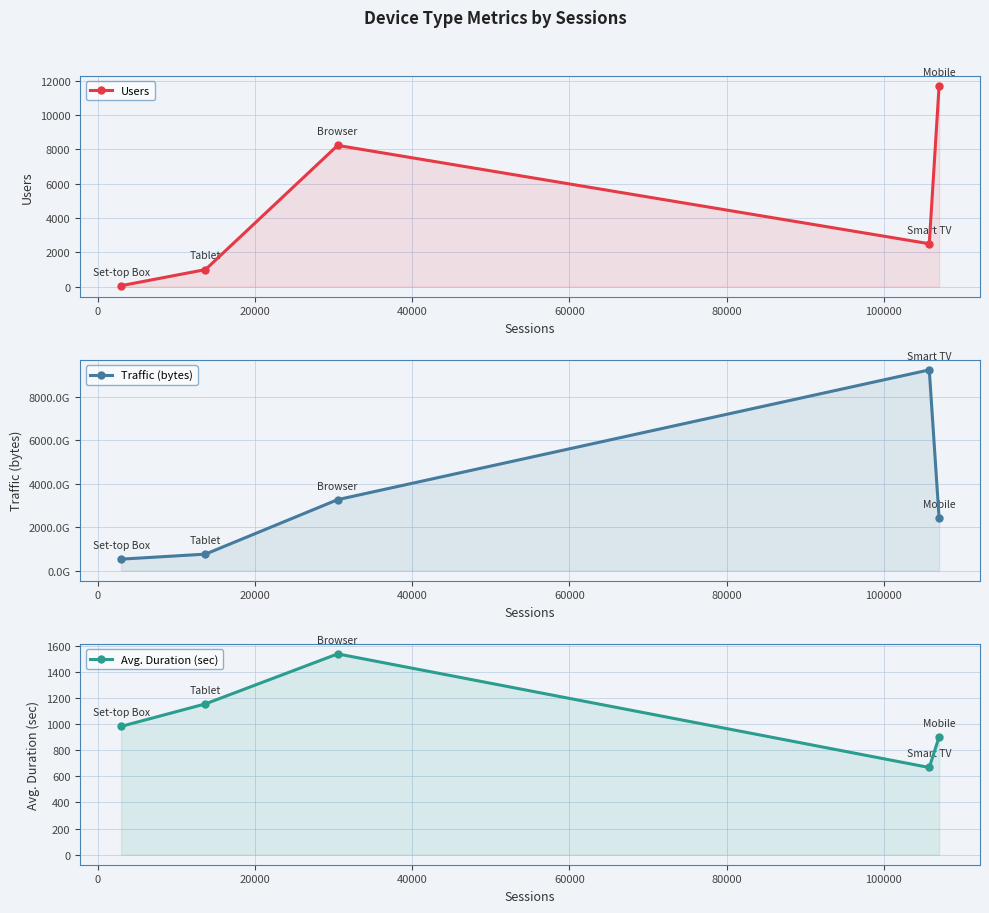

Reading left to right, list all the values displayed in this chart.

Users: 58.0	994.0	8223.0	2500.0	11687.0
Traffic (bytes): 529803992451.0	760714354902.0	3264955387283.0	9227356627946.0	2417322996369.0
Avg. Duration (sec): 981.9	1154.2	1536.8	667.3	901.7